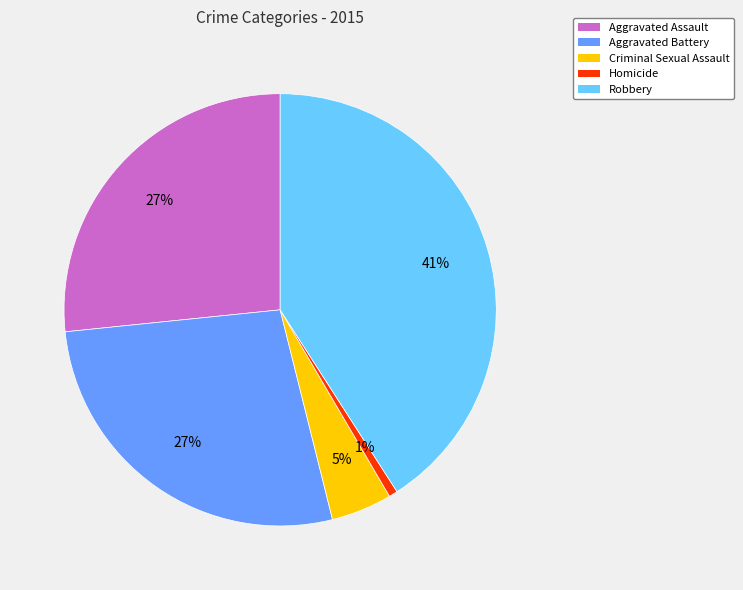

The Aggravated Battery slice represents 15% of the pie. True or false?

False